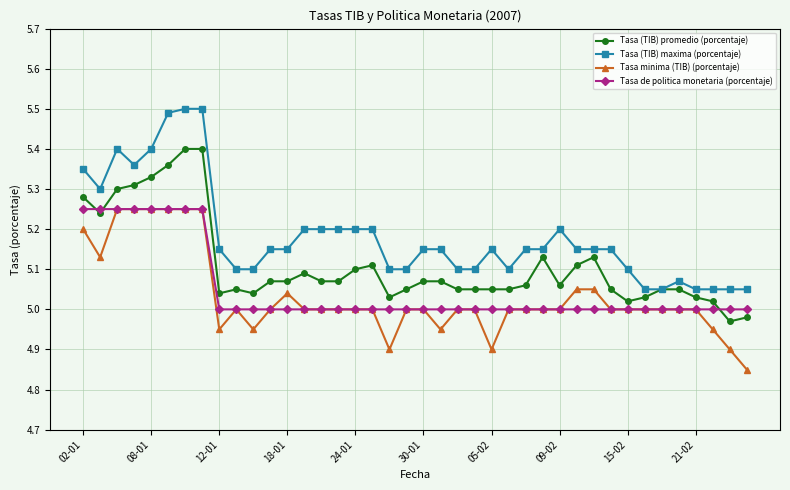

Which series has the largest total across all categories?

Tasa (TIB) maxima (porcentaje)